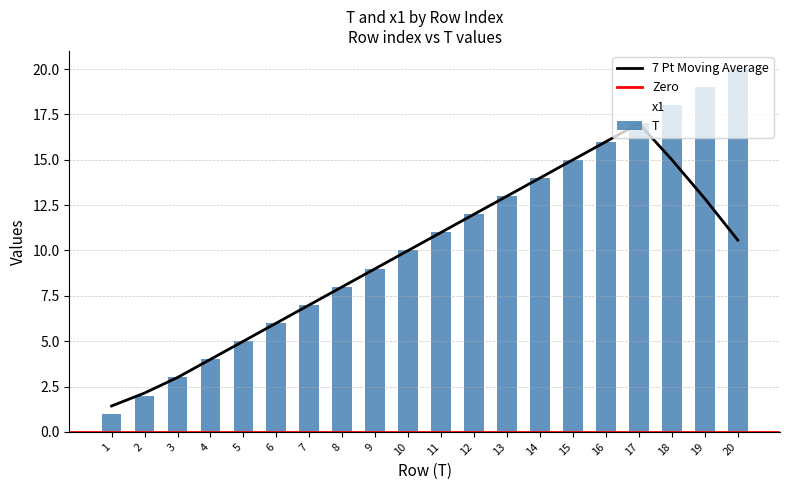

Which category has the lowest value across all series?

1